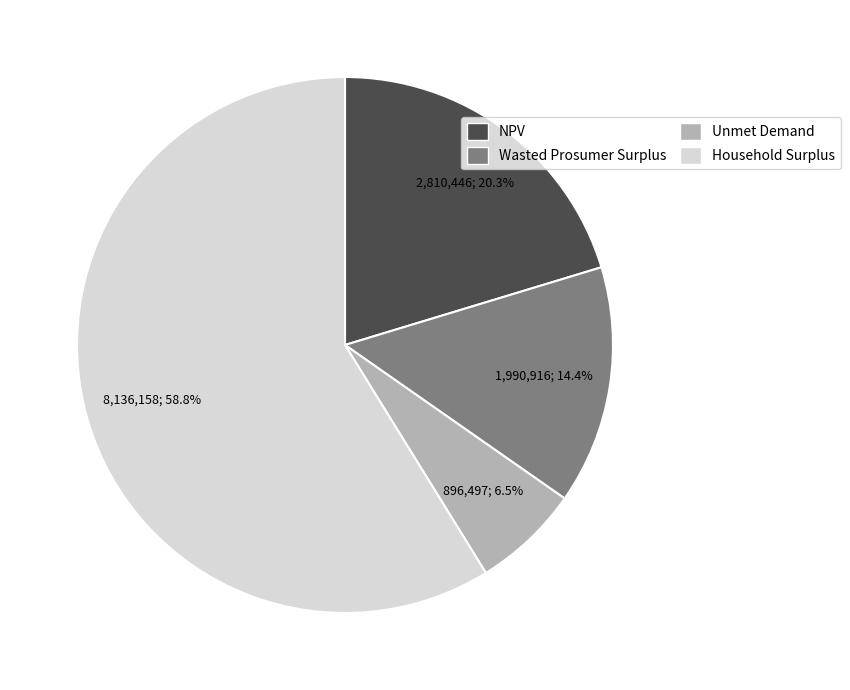

Rank the categories by value from highest to lowest.

Household Surplus, NPV, Wasted Prosumer Surplus, Unmet Demand